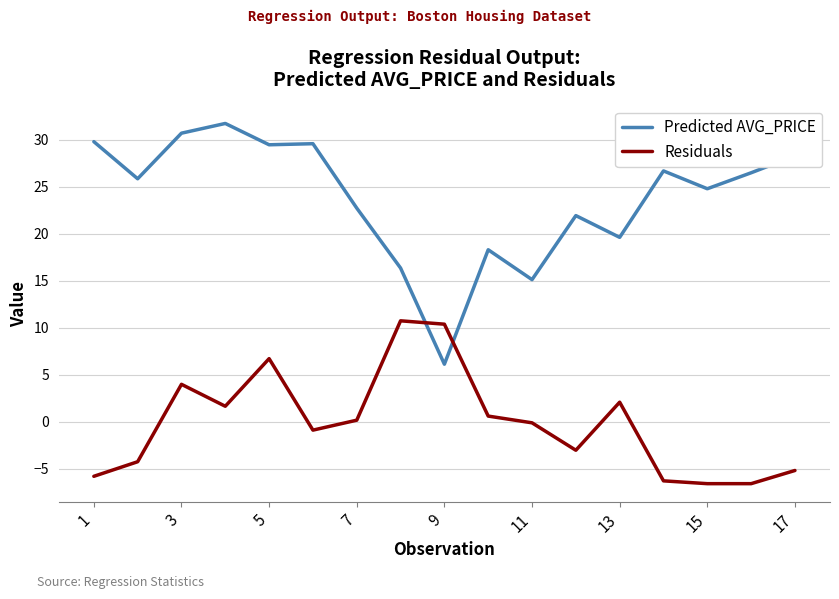

How many times do Predicted AVG_PRICE and Residuals cross each other?

2